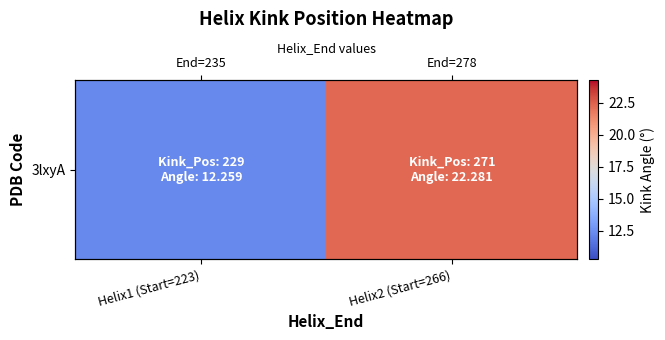

What is the sum of the values at Helix1 (Start=223) and Helix2 (Start=266)?

34.5